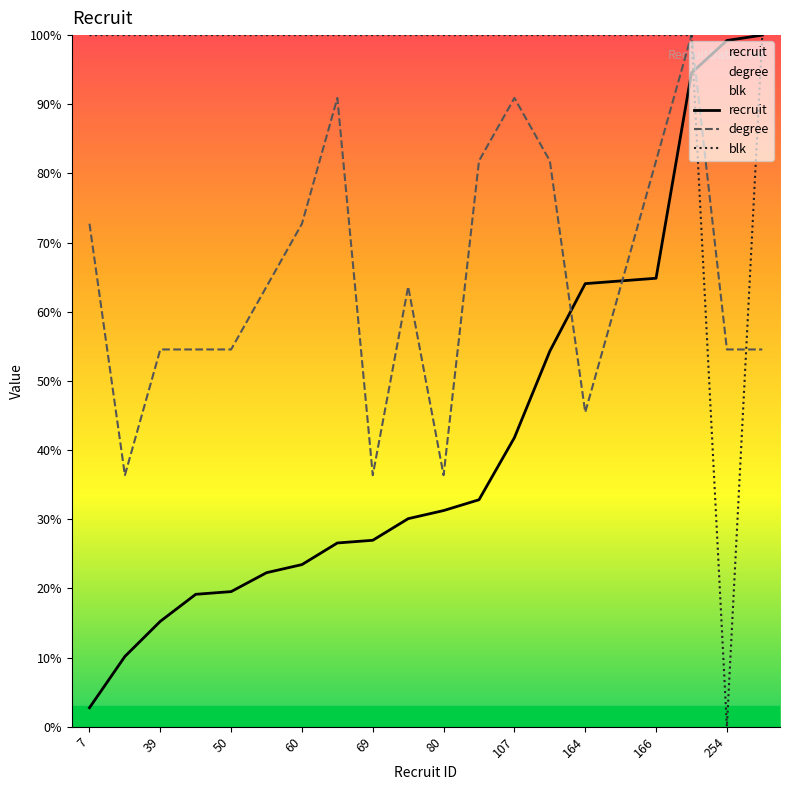

What are all the series names shown in the legend?

recruit, degree, blk